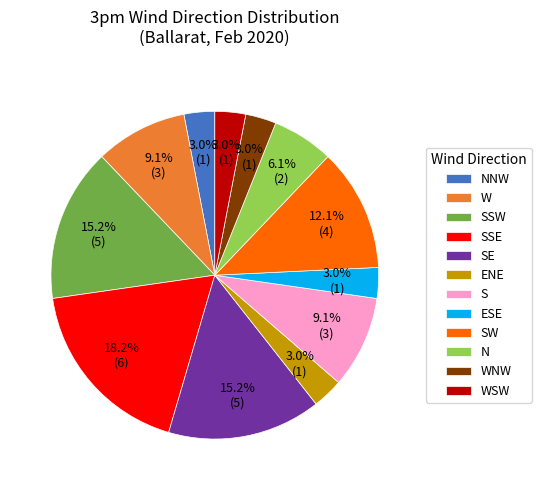

To the nearest percent, what percentage of the pie is ESE?

3%